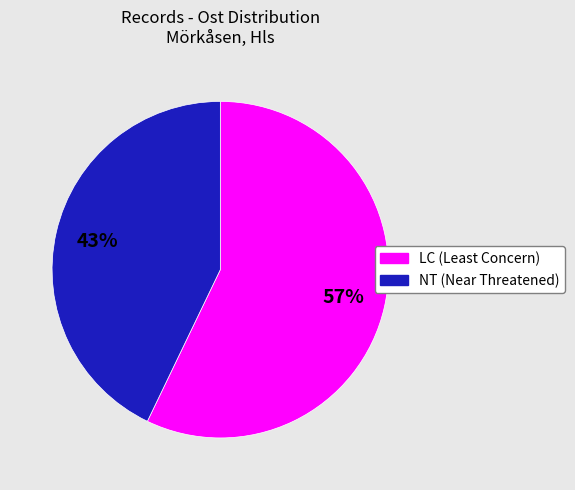

Is the sum of NT (Near Threatened) and LC (Least Concern) greater than half?

Yes